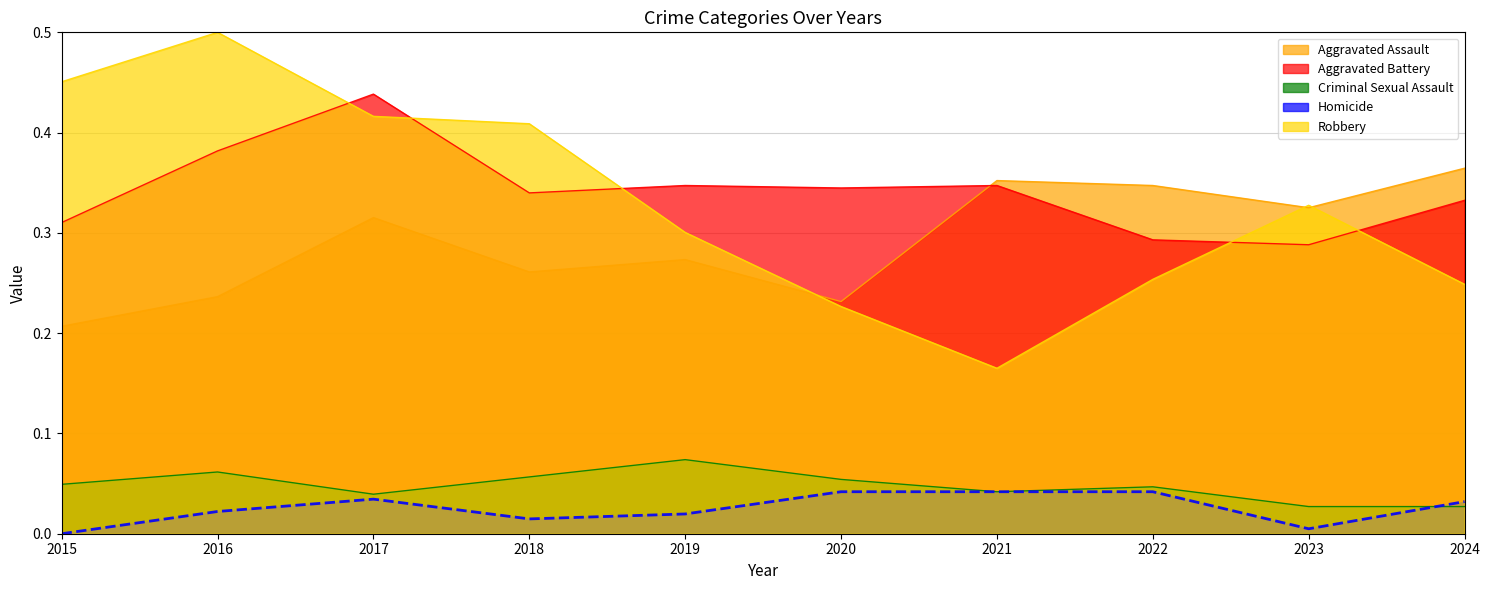

What is the difference between the maximum and minimum values in the Robbery series?

0.3